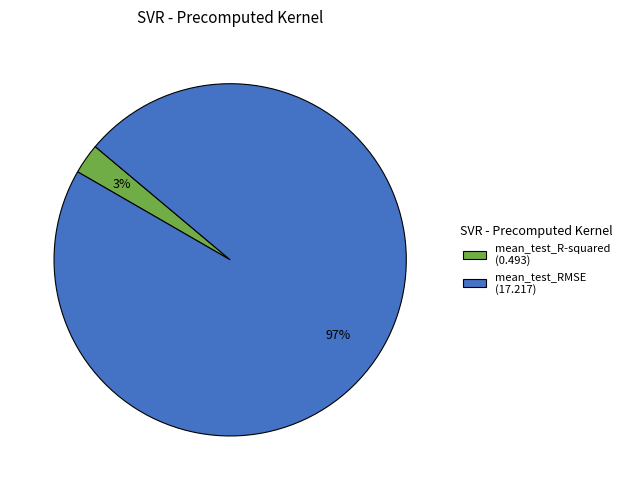

Is there any slice that represents more than half of the pie?

Yes